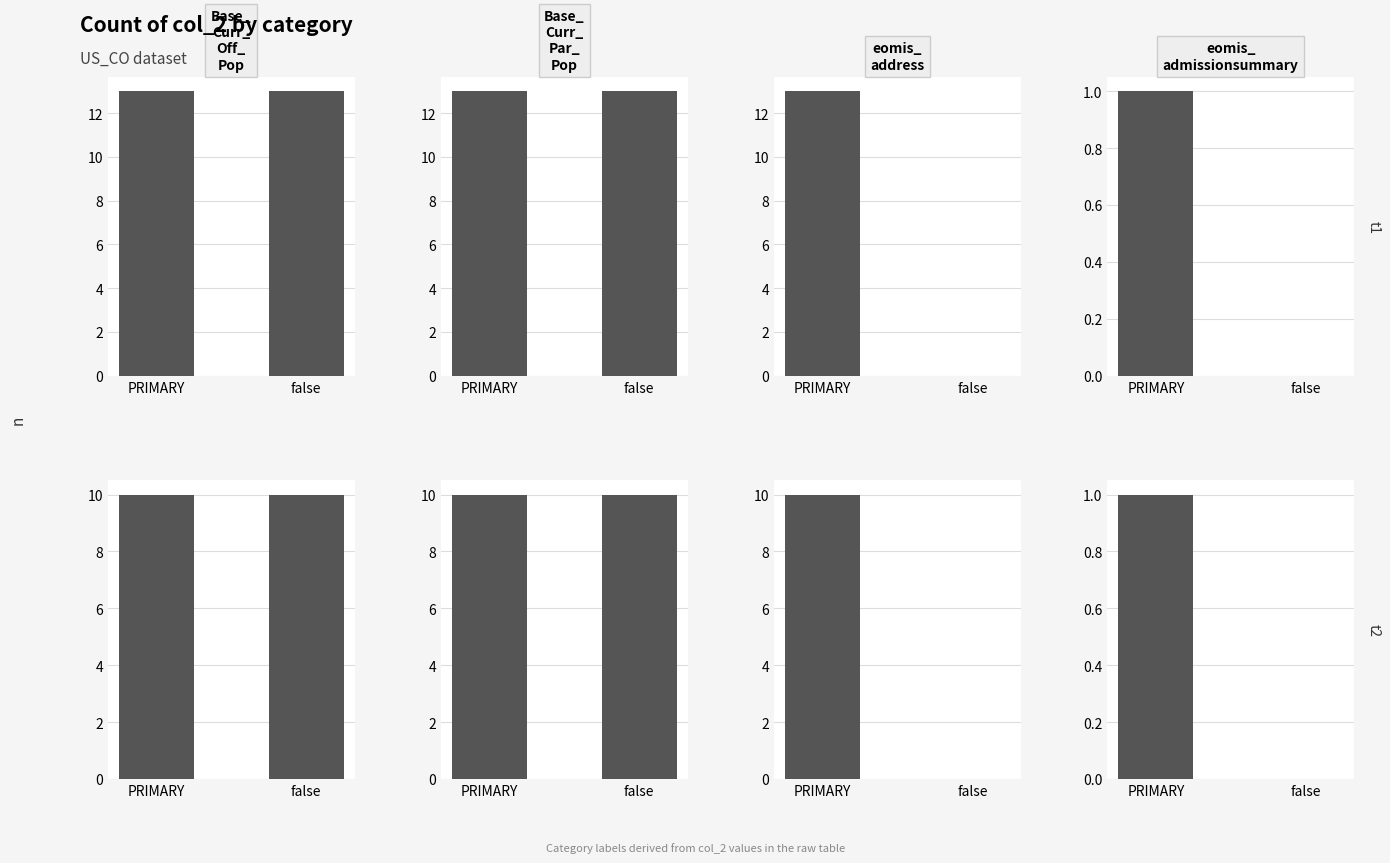

What is the total value across all series at false?

20